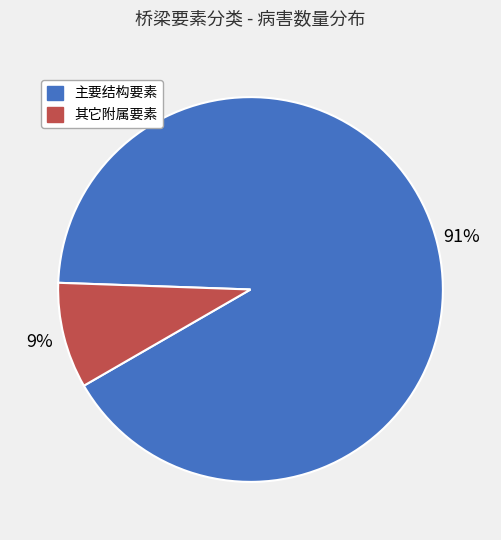

To the nearest percent, what is the average slice percentage?

50%